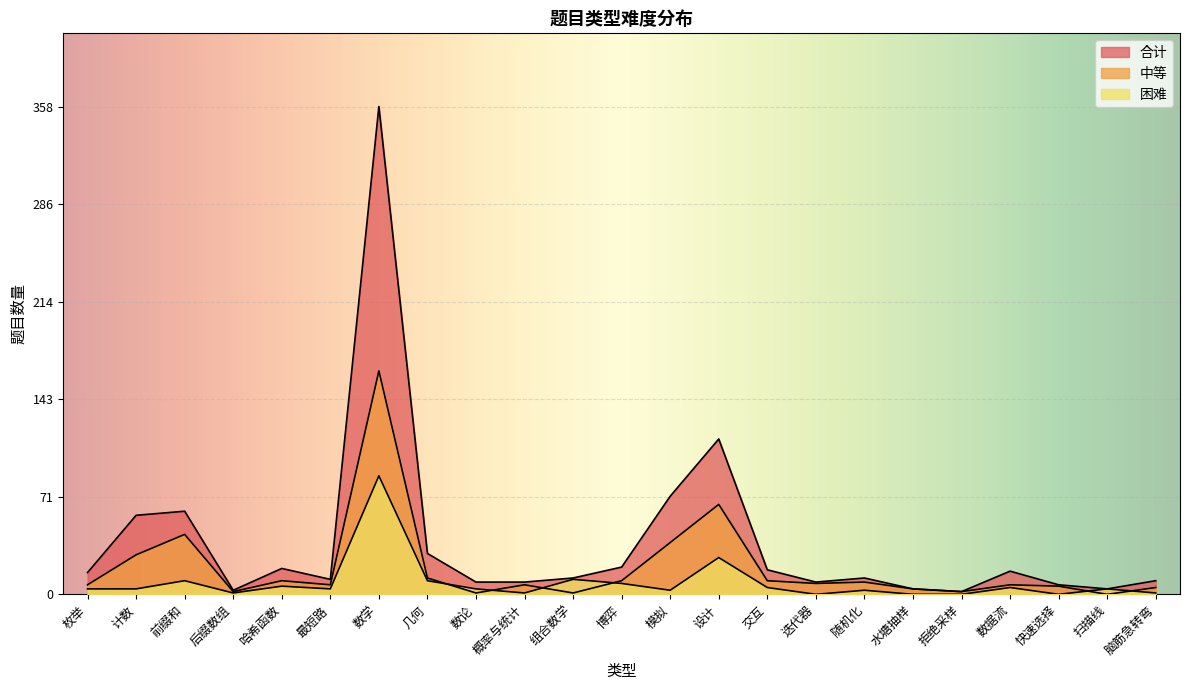

The 困难 series shows 6 at 哈希函数. True or false?

True